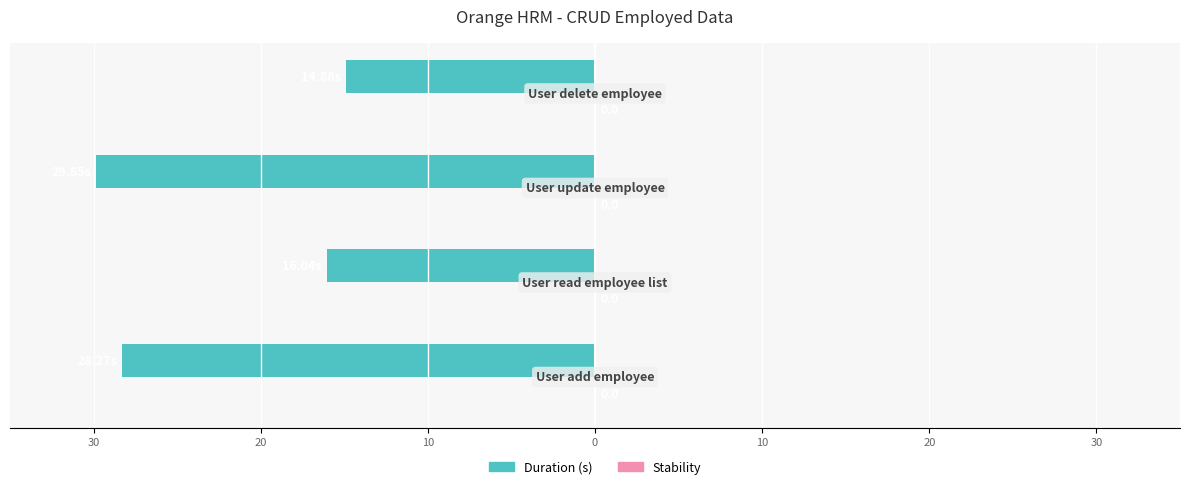

Are the bars horizontal?

Yes